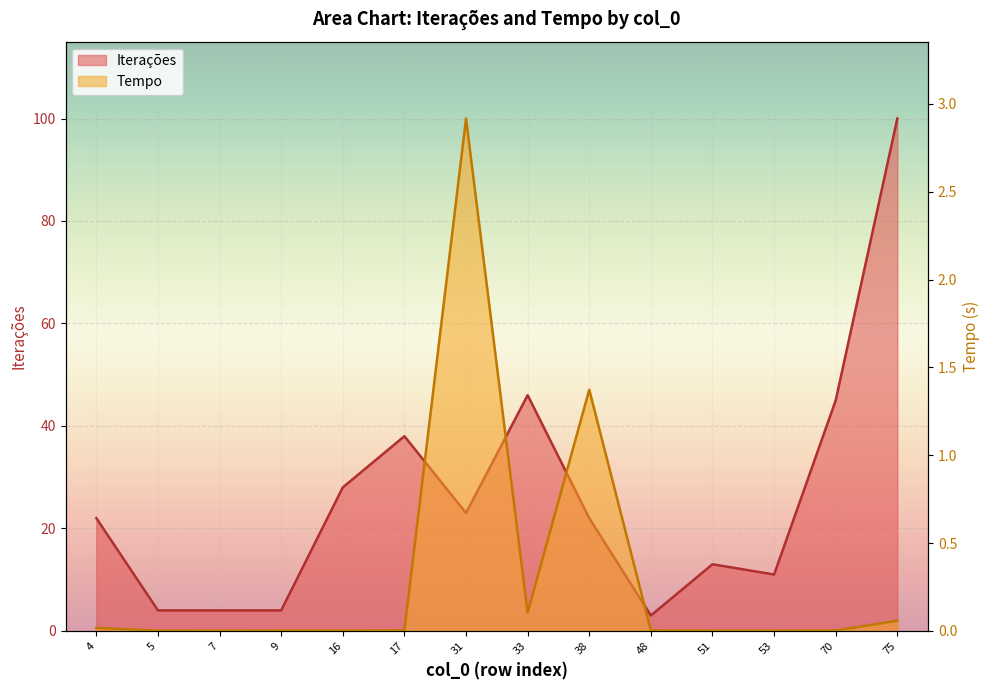

Between 38 and 75, which series saw the biggest shift?

Iterações